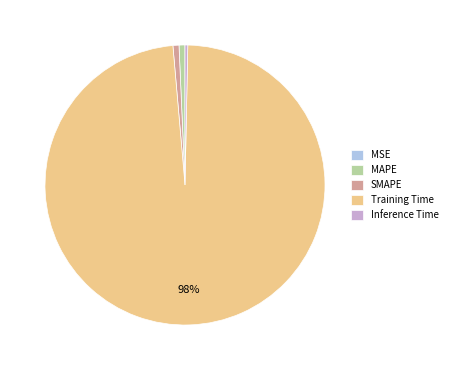

Does any single category account for the majority?

Yes